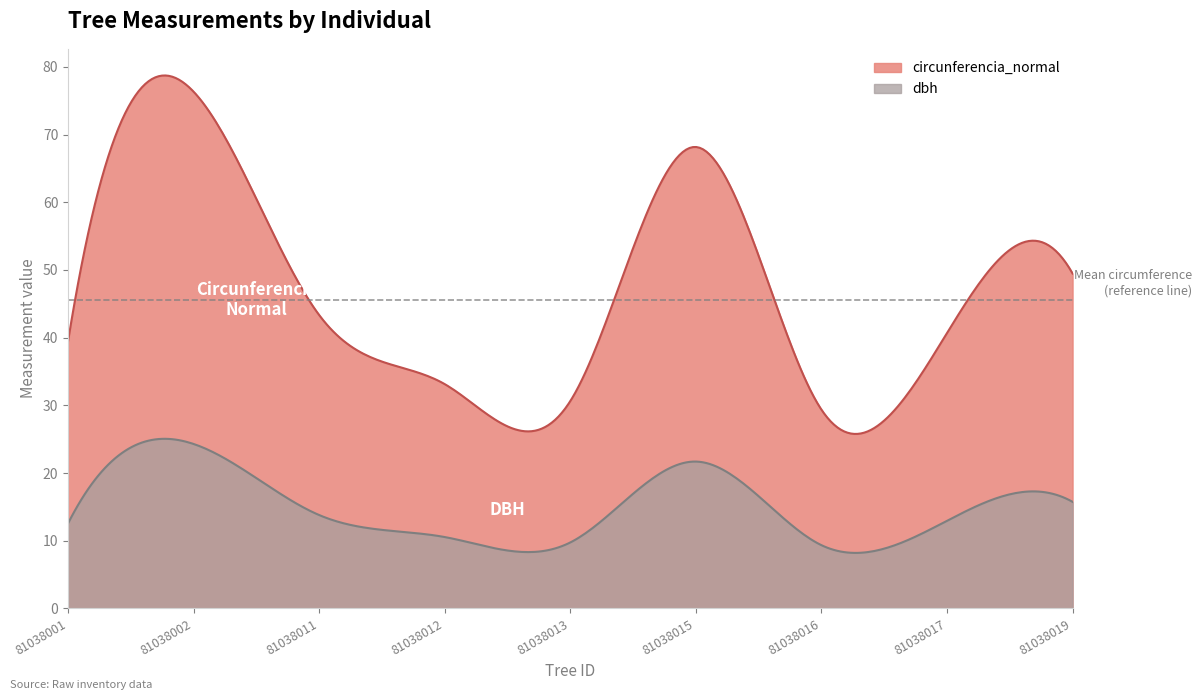

What is the sum of all circunferencia_normal values?

410.6